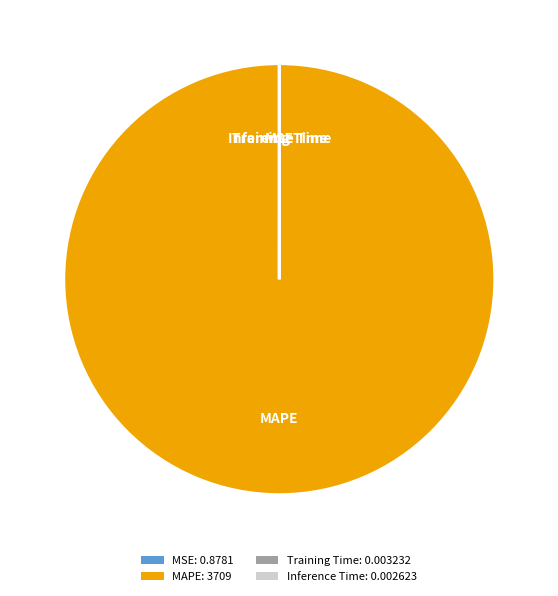

True or false: MAPE: 3709 accounts for 100% of the total.

True